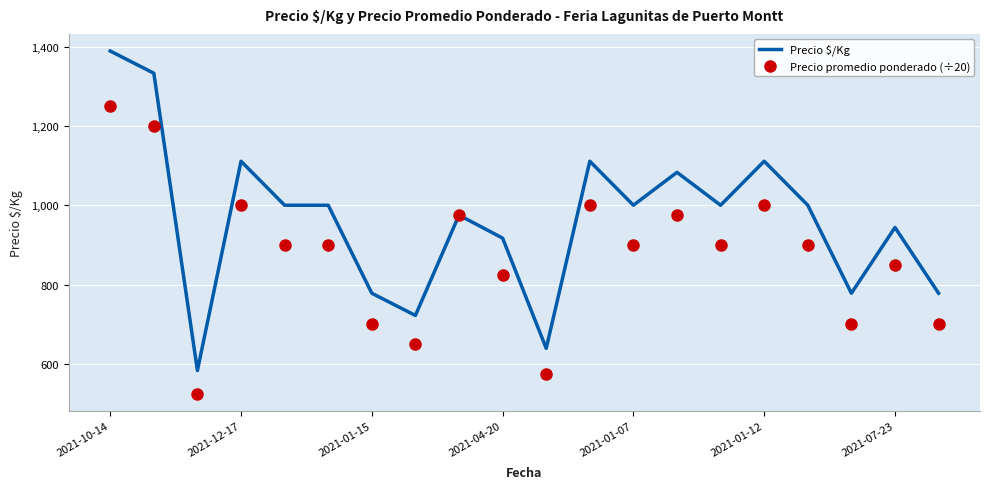

What is the minimum value shown in the chart?

525